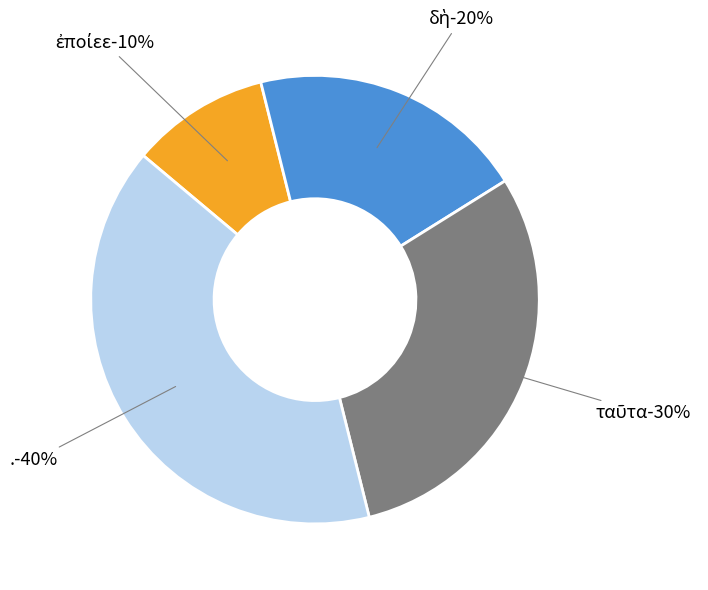

What percentage is the ταῦτα slice, to the nearest percent?

30%